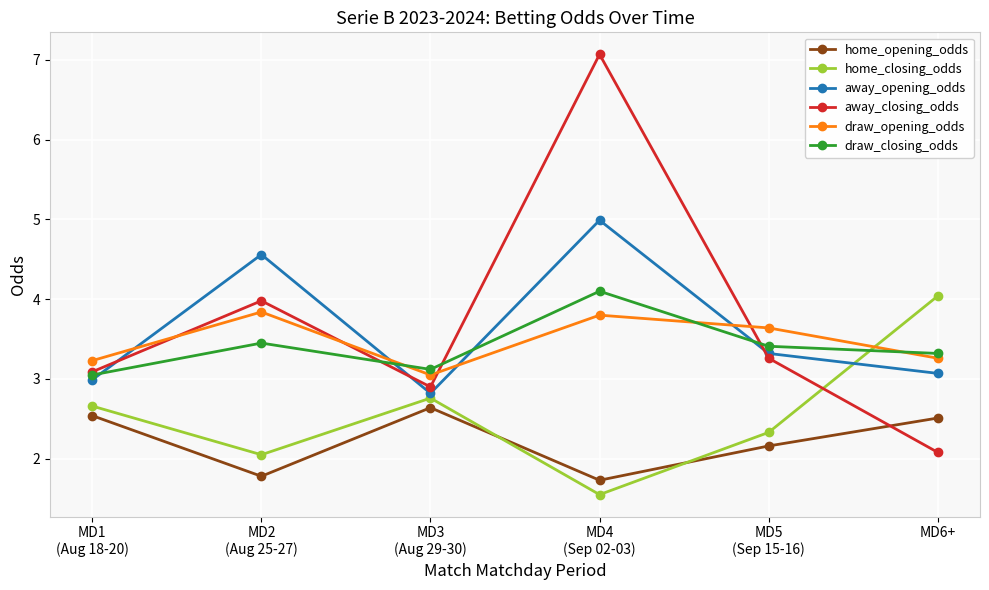

In away_closing_odds, how many points are higher than both neighbors (excluding endpoints)?

2